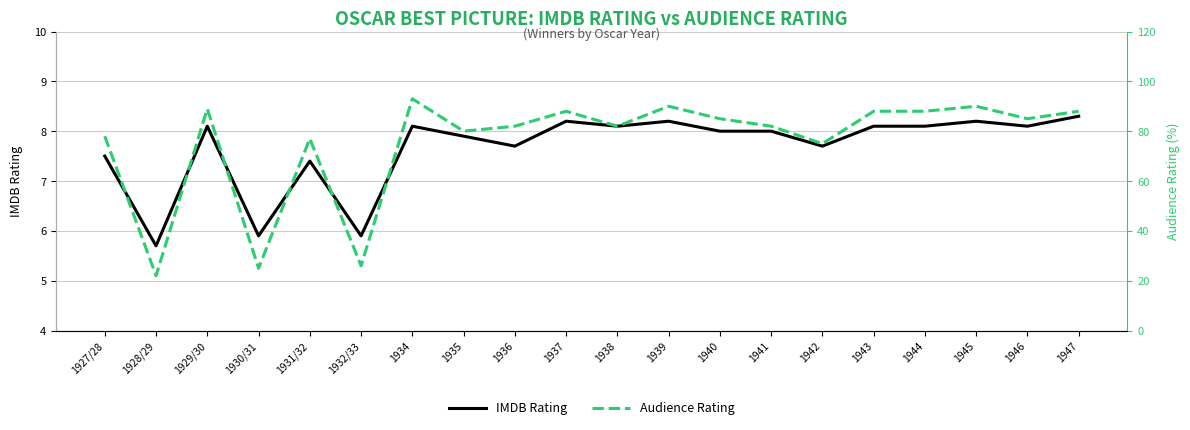

True or false: Audience Rating and IMDB Rating intersect in this chart.

False